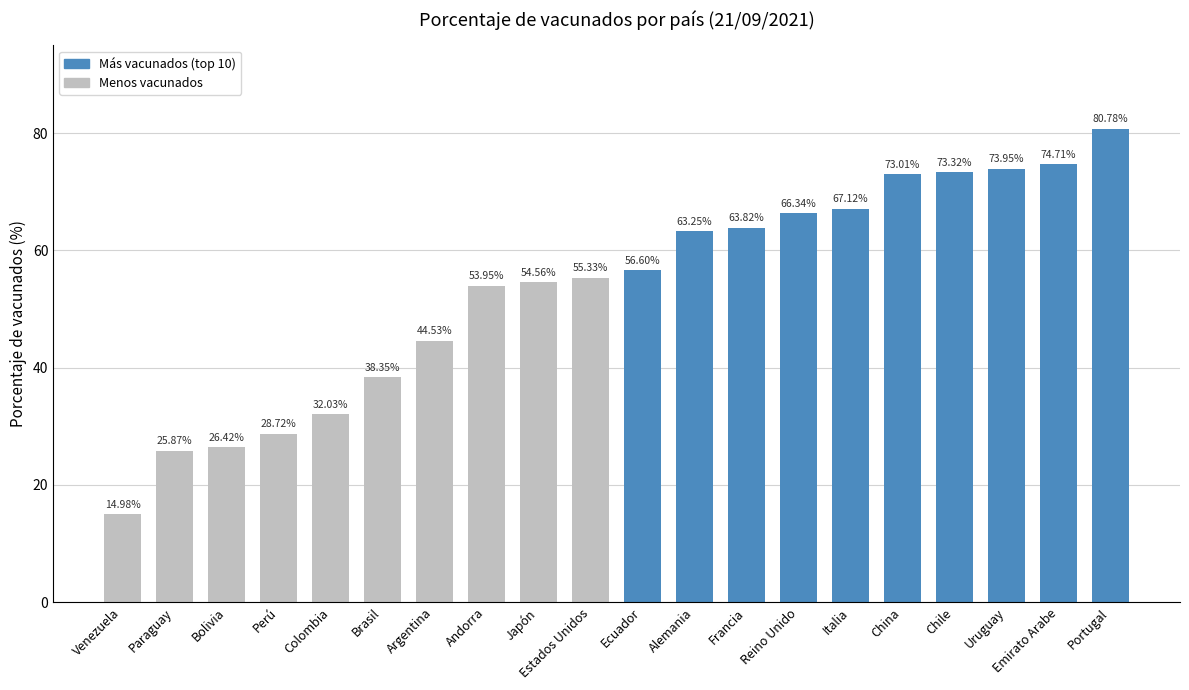

How many data points are less than 56?

10